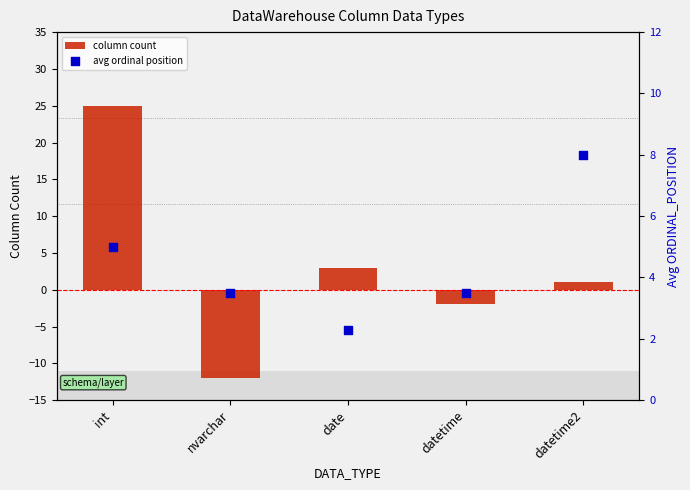

At which category is the sum across all series the highest?

int